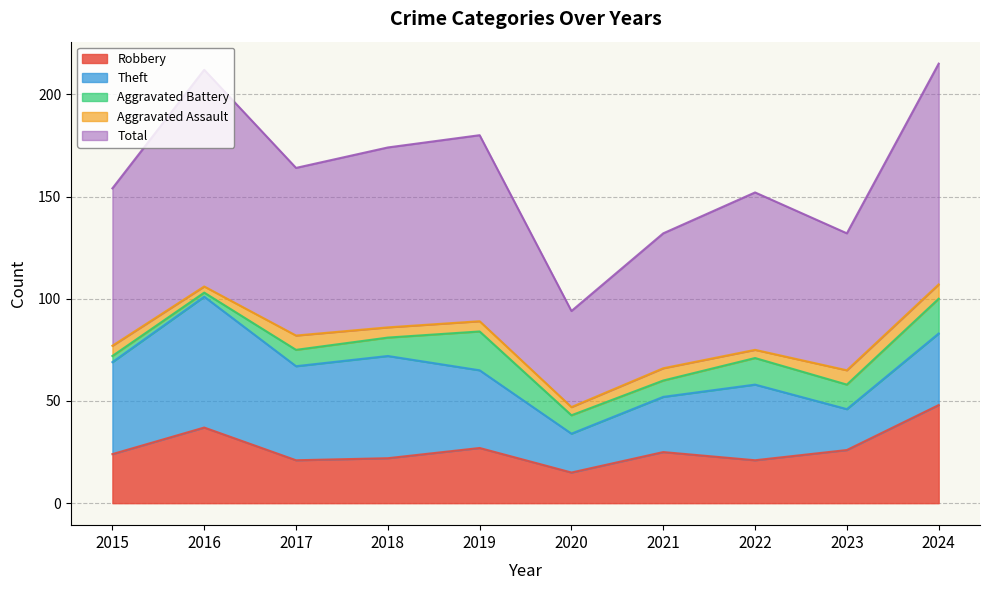

True or false: Aggravated Battery and Robbery cross at least once.

False